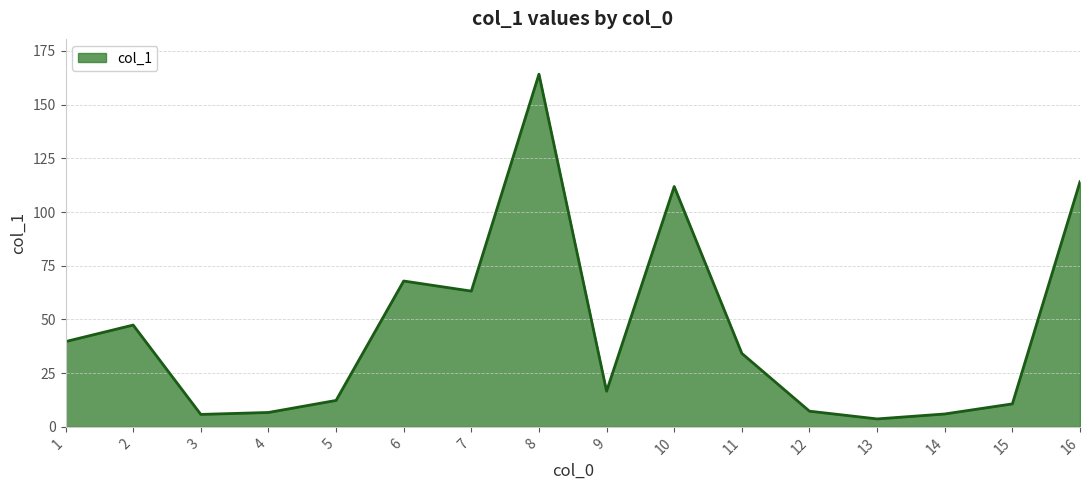

Does the chart display data point markers on the line(s)?

No